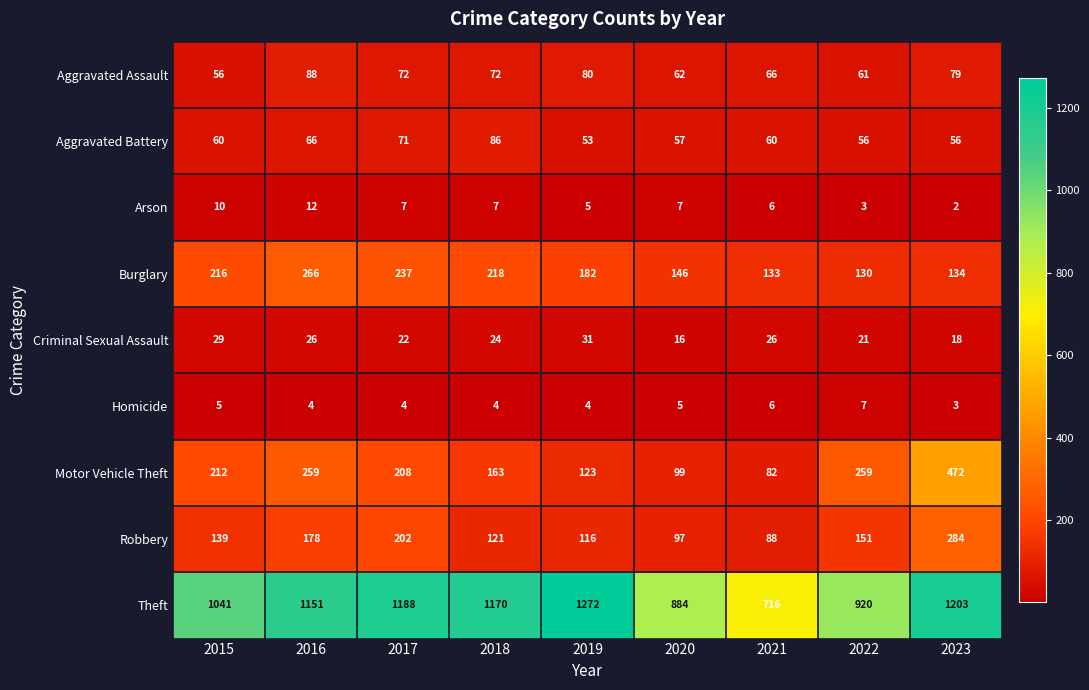

What is the average value of the Criminal Sexual Assault series?

24